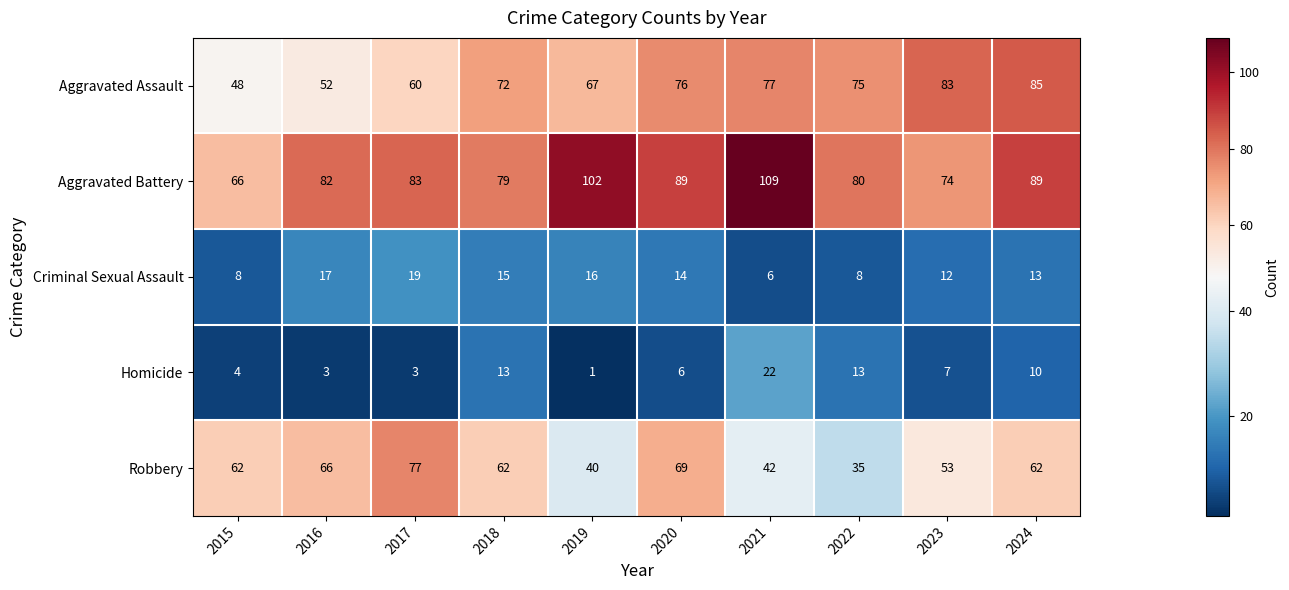

Which series has the largest range (max minus min)?

Aggravated Battery